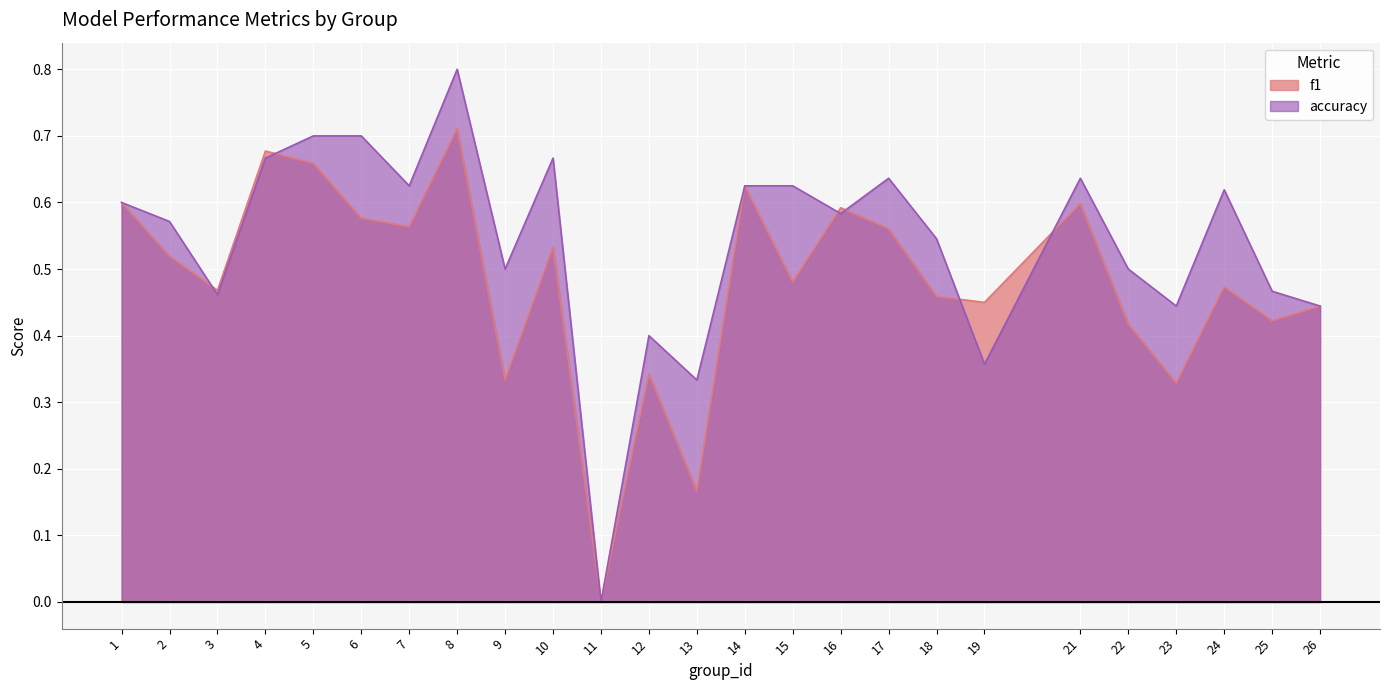

Which has a higher value, 9 or 12?

12